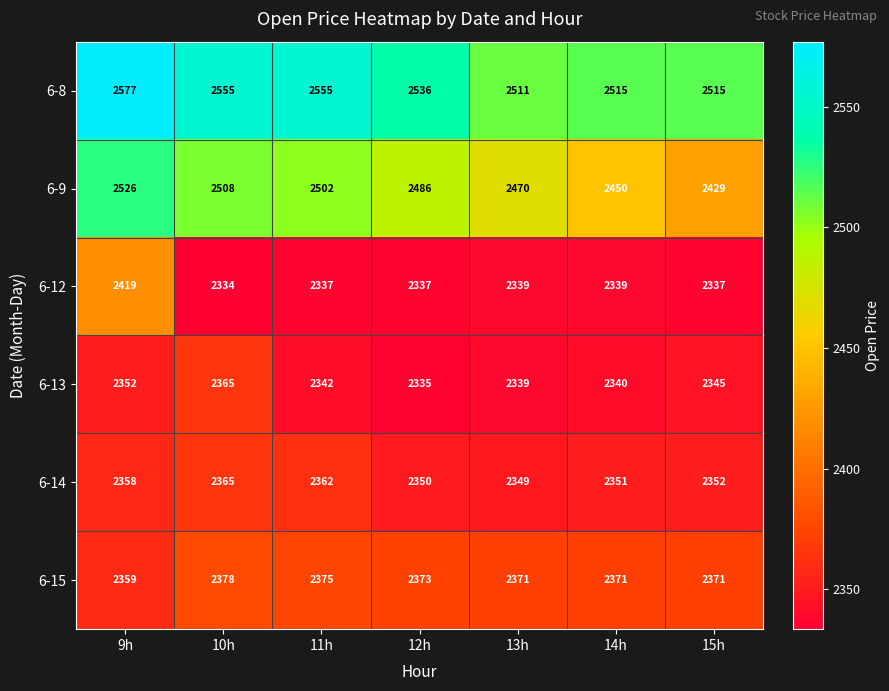

What is the total value across all series at 11h?

14473